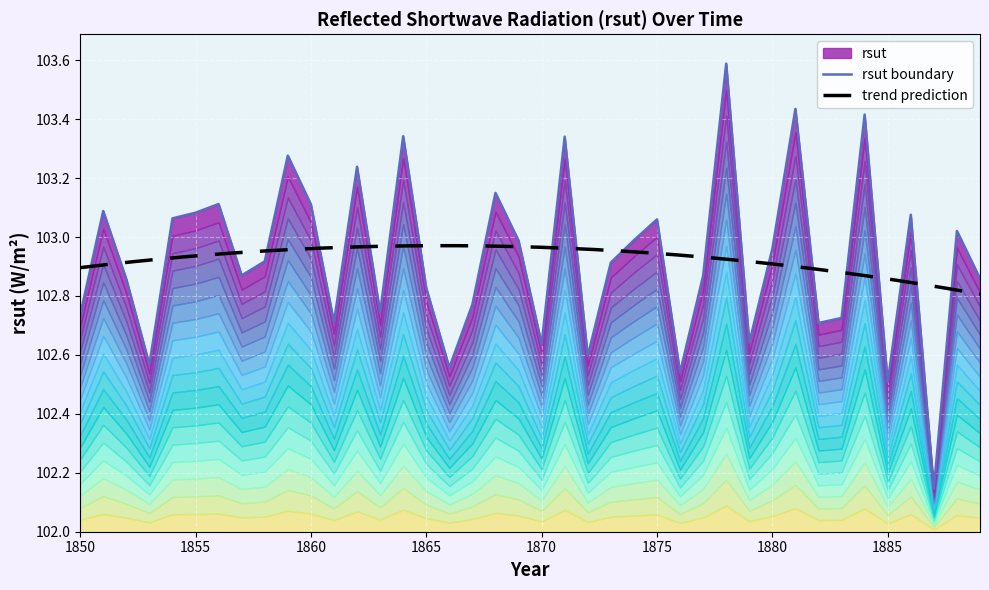

Which has a higher value, 1862 or 1882?

1862